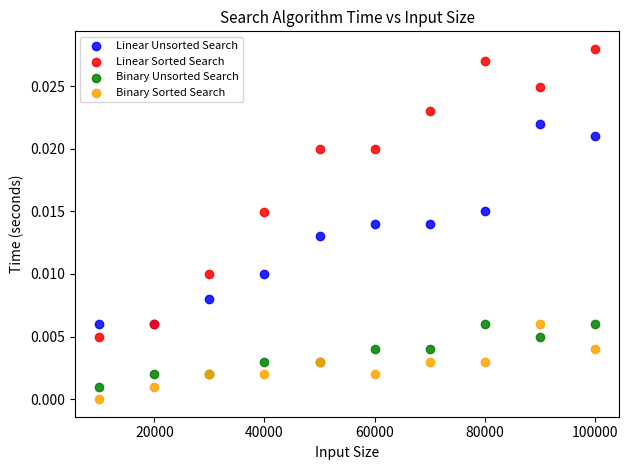

Which series reaches the maximum Y coordinate?

Linear Sorted Search